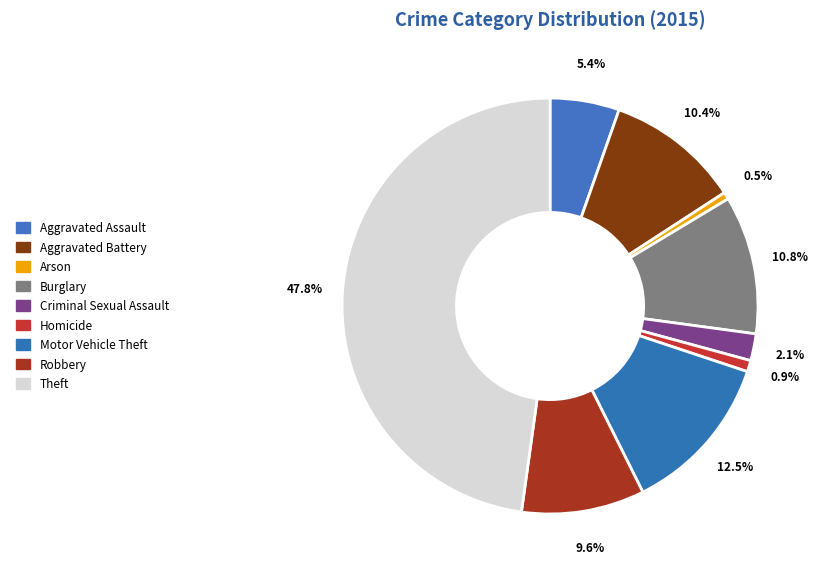

To the nearest percent, what is the combined percentage of Burglary and Aggravated Assault?

16%